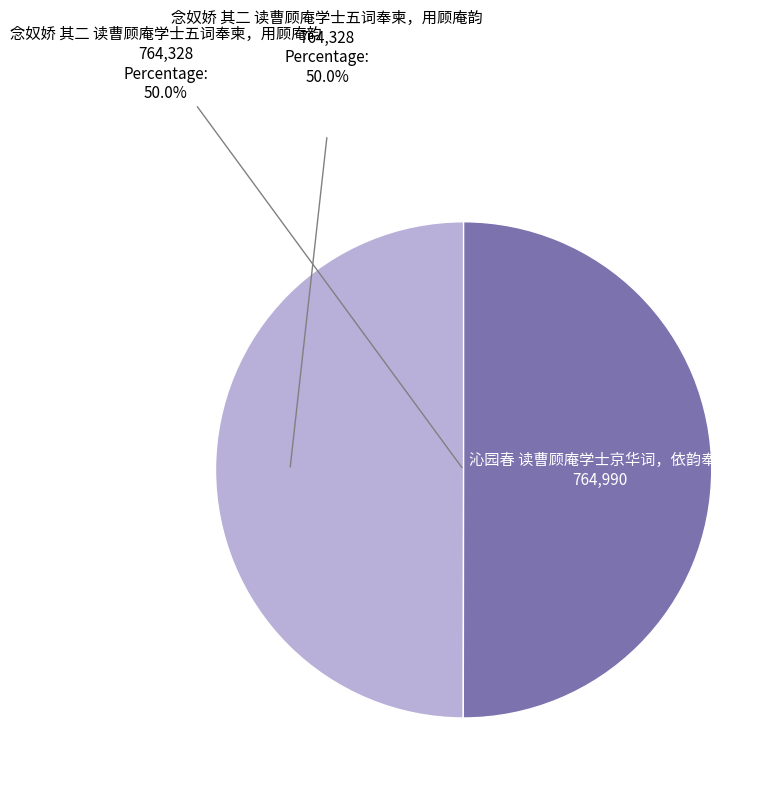

Count the number of slices in the pie.

2